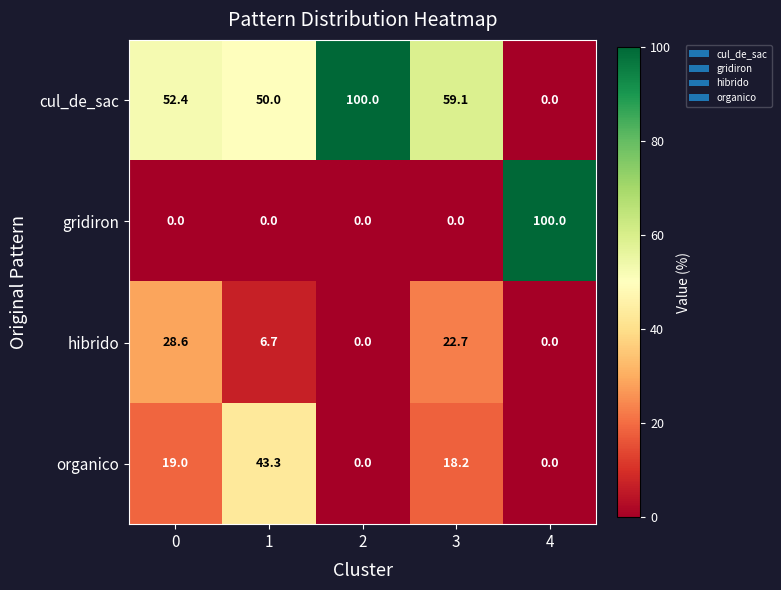

What is the sum of the organico values at 0 and 4?

19.0